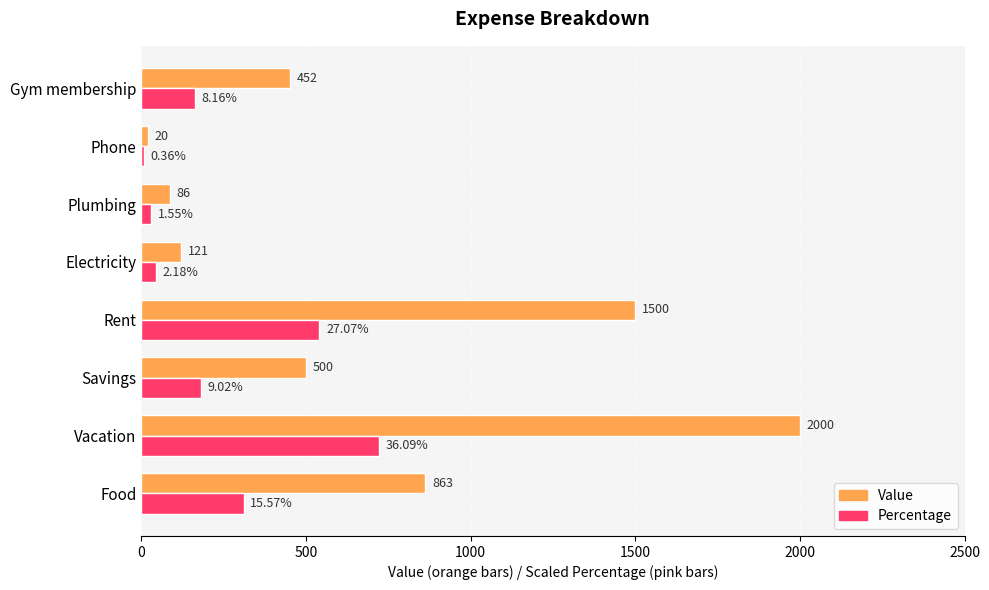

Which category has the highest value in the Value series?

Vacation